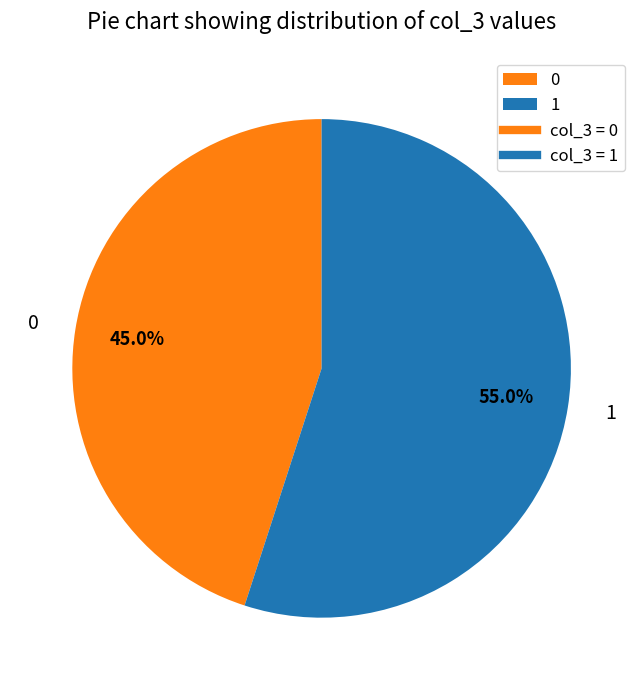

Rank the categories by value from lowest to highest.

0, 1